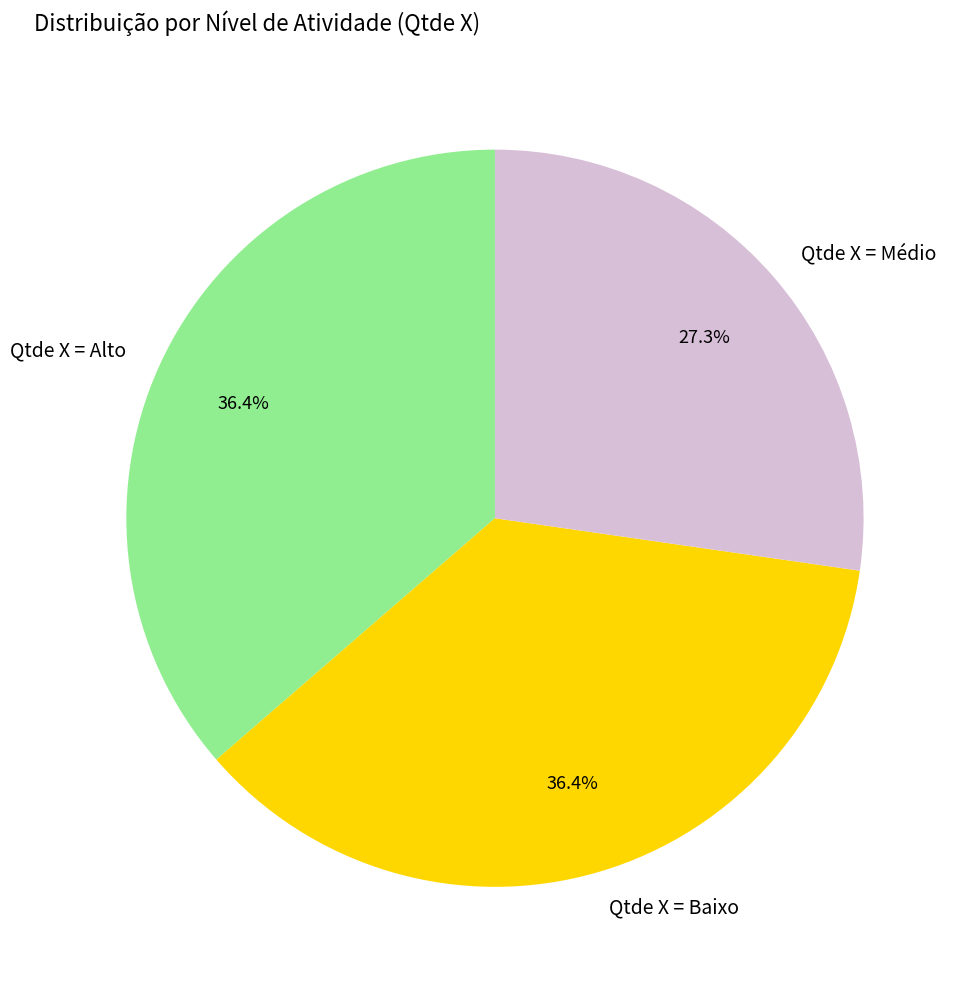

Between Qtde X = Médio and Qtde X = Alto, which is larger?

Qtde X = Alto